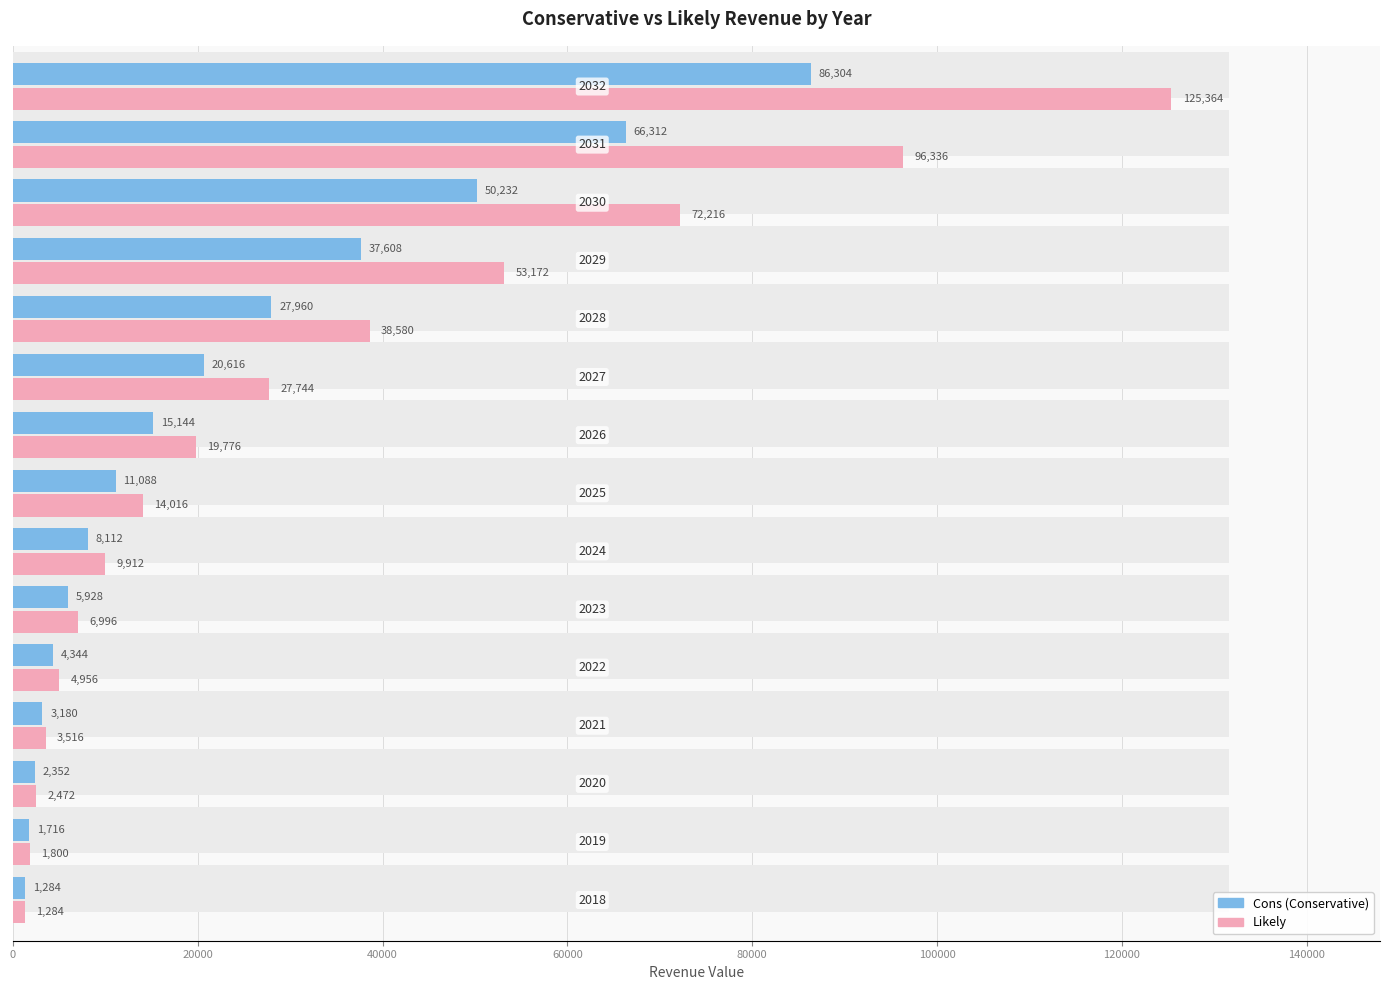

Reading left to right, transcribe all the data shown in this chart.

Cons (Conservative): 1284	1716	2352	3180	4344	5928	8112	11088	15144	20616	27960	37608	50232	66312	86304
Likely: 1284	1800	2472	3516	4956	6996	9912	14016	19776	27744	38580	53172	72216	96336	125364